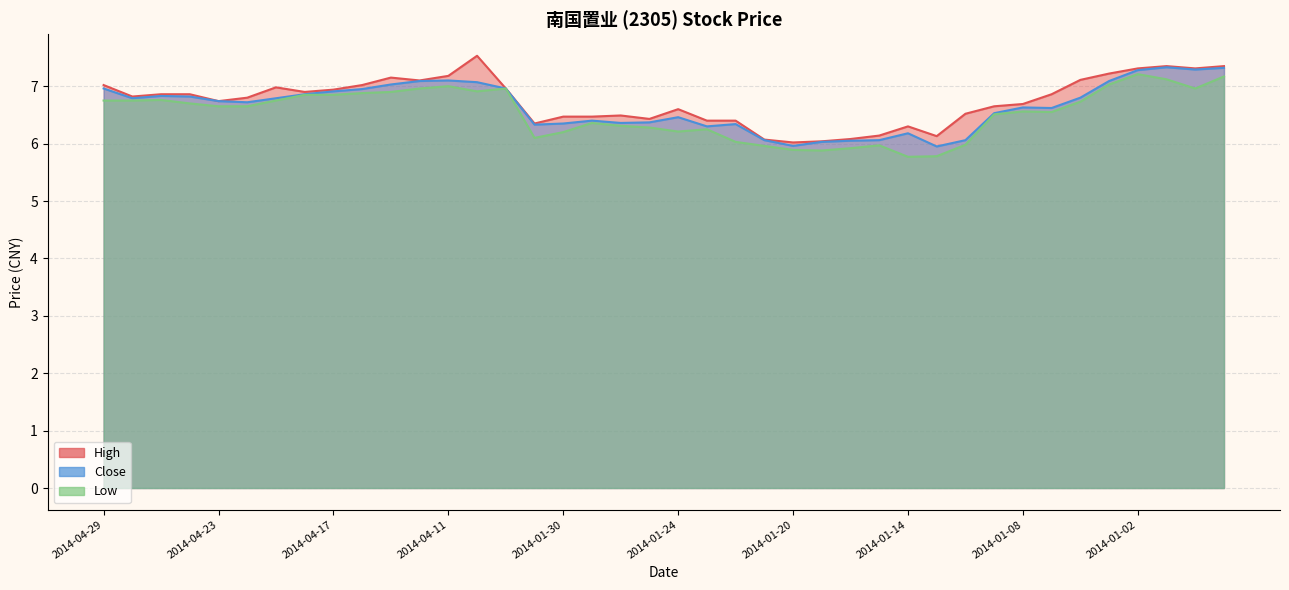

What is the value of the High point at the 11th from the left?

7.2